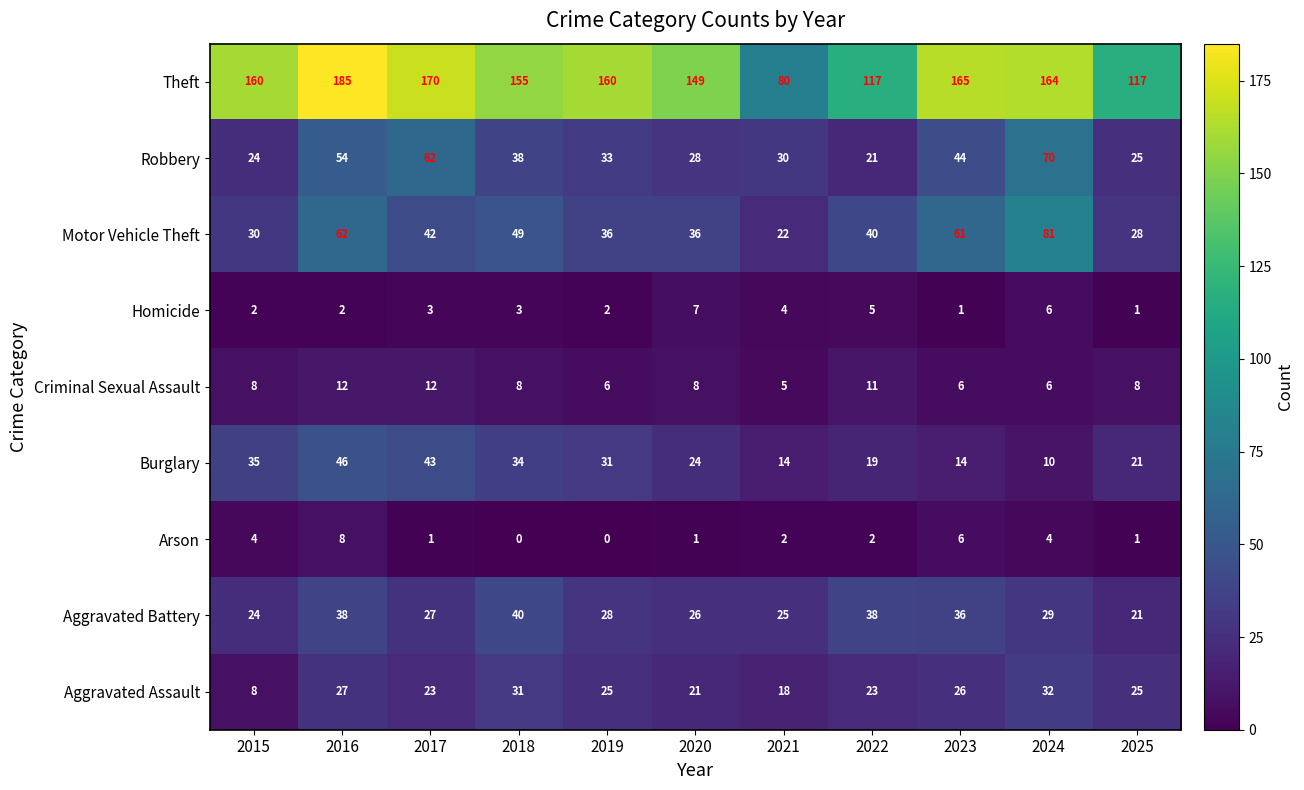

At which label does Criminal Sexual Assault reach its minimum?

2021